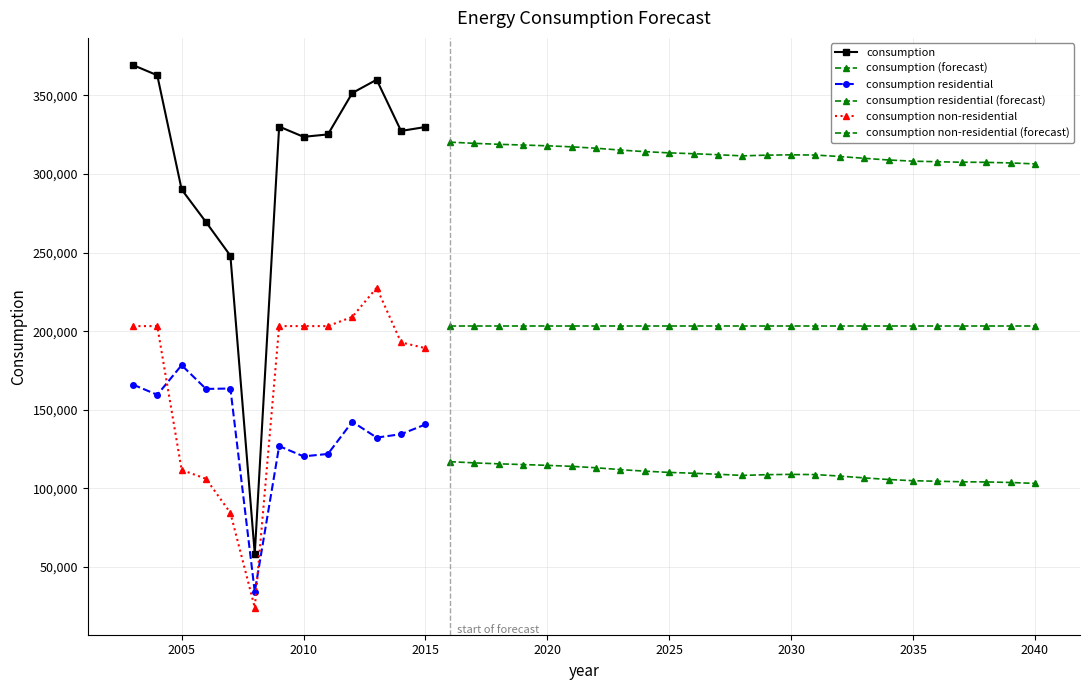

What is the lowest value of the consumption residential series?

34170